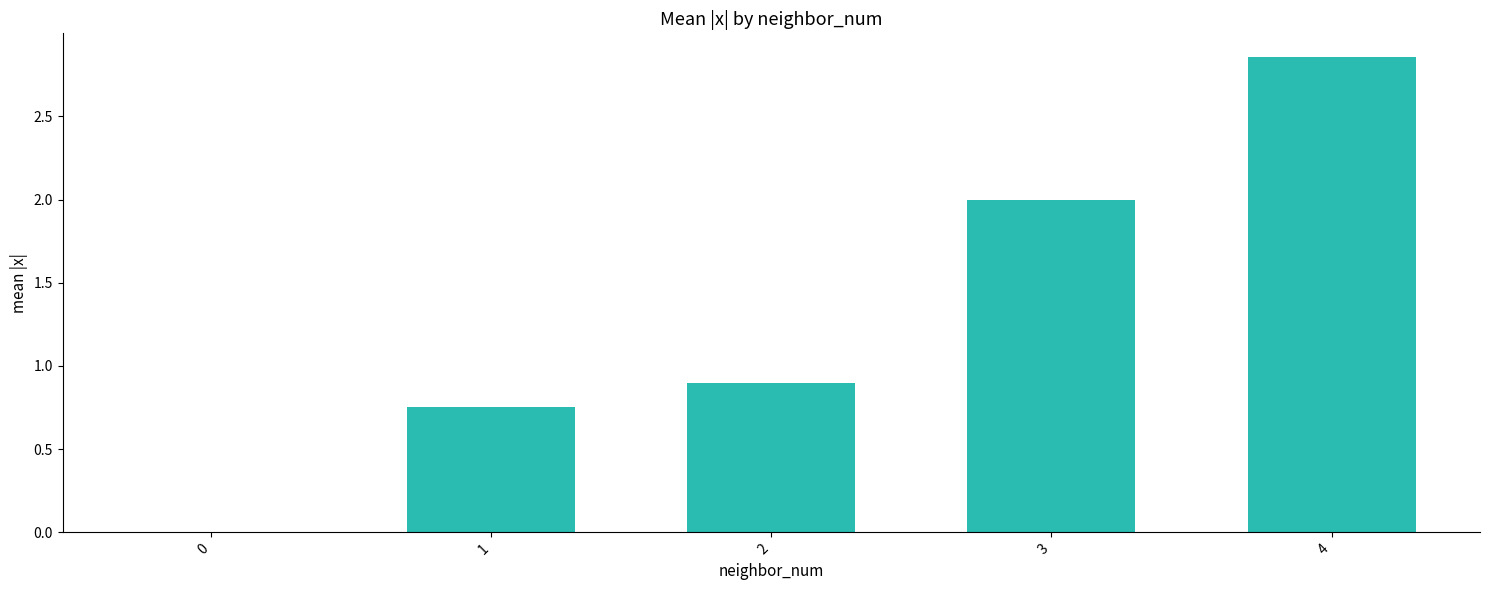

True or false: the data shows 3.4 at 3.

False